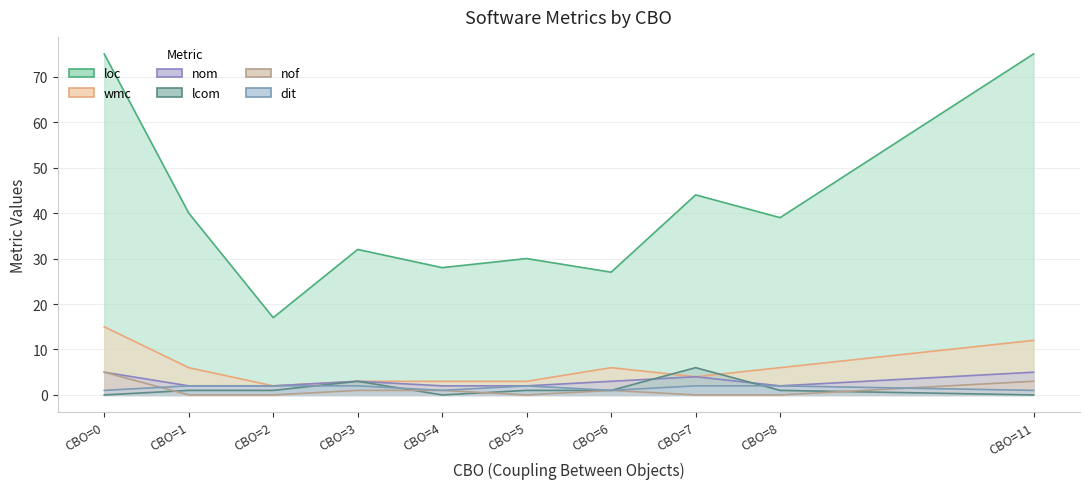

What is the spread (max minus min) of values at CBO=2?

17